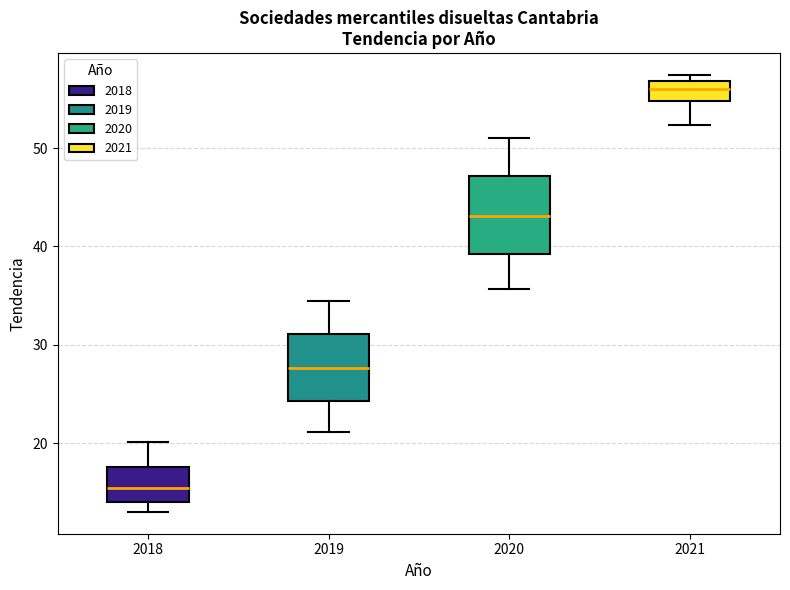

Where does the lower whisker of the box at x = 2019 end on the y-axis? The values are not printed on the chart, so give them approximately, as read against the axis.

21